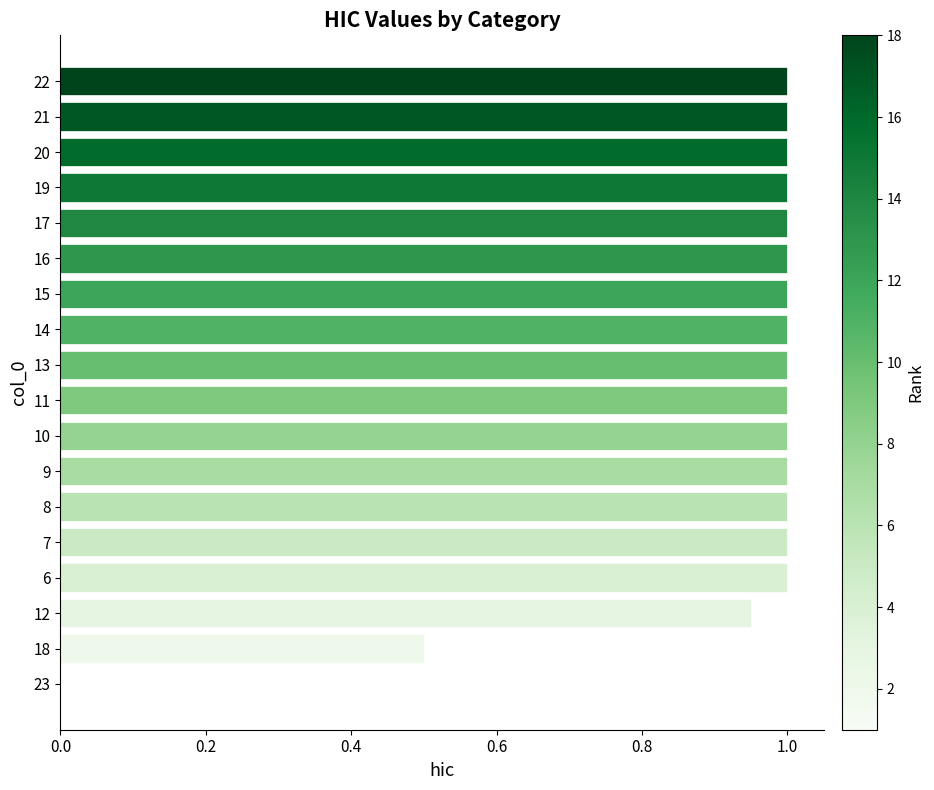

What is the change in value from 23 to 17?

+1.0